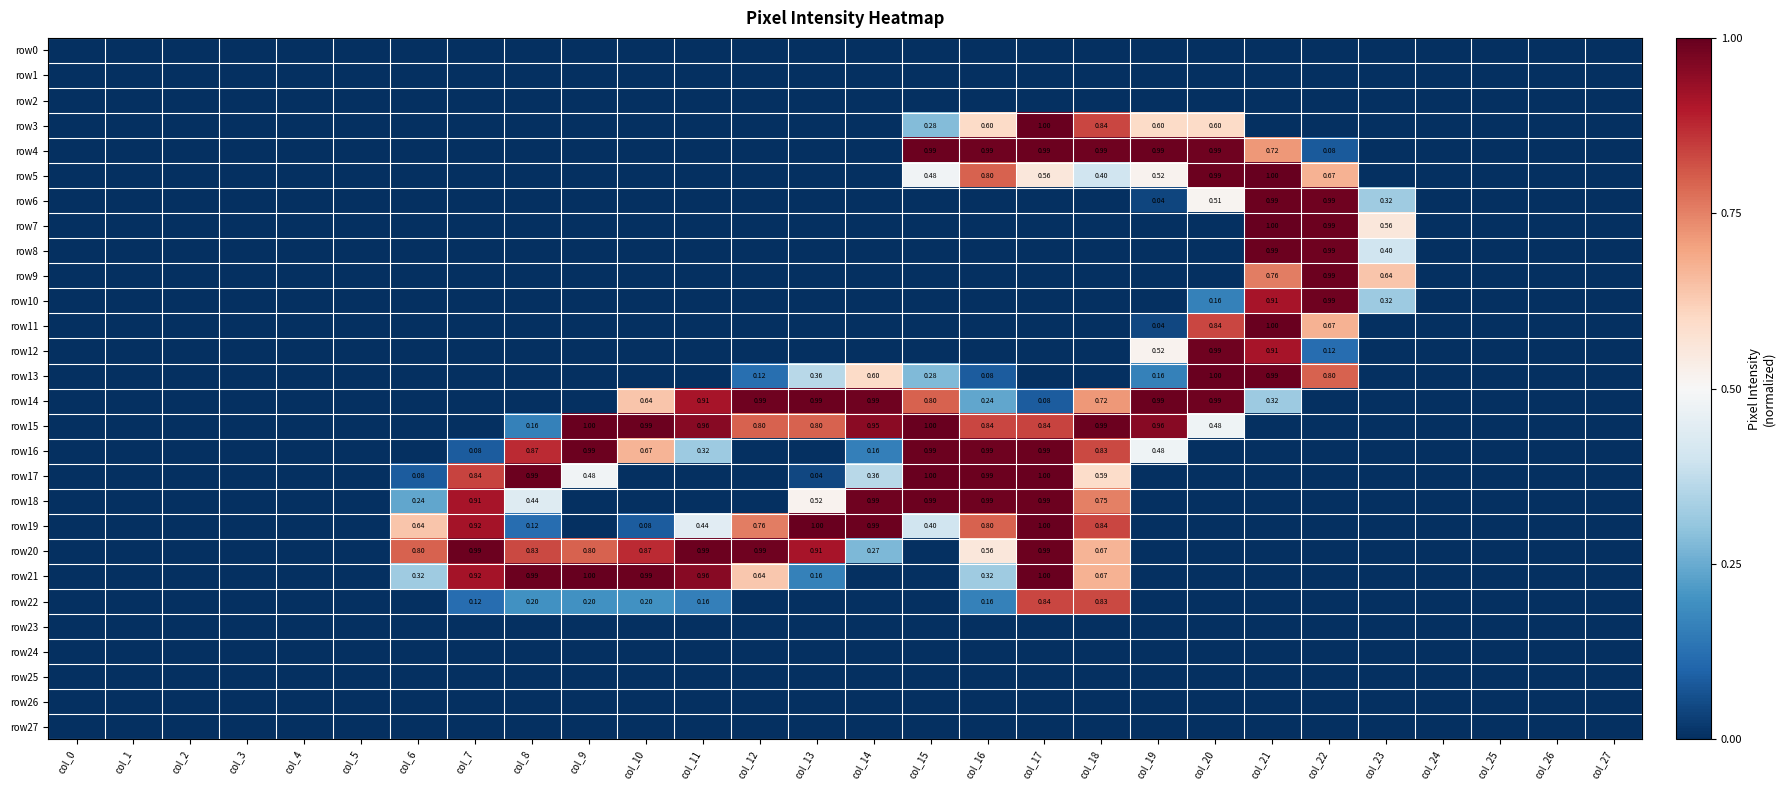

List the series in order of their peak value, lowest first.

row0, row1, row2, row23, row24, row25, row26, row27, row22, row10, row12, row4, row6, row8, row9, row14, row16, row18, row20, row3, row11, row13, row15, row17, row19, row5, row7, row21